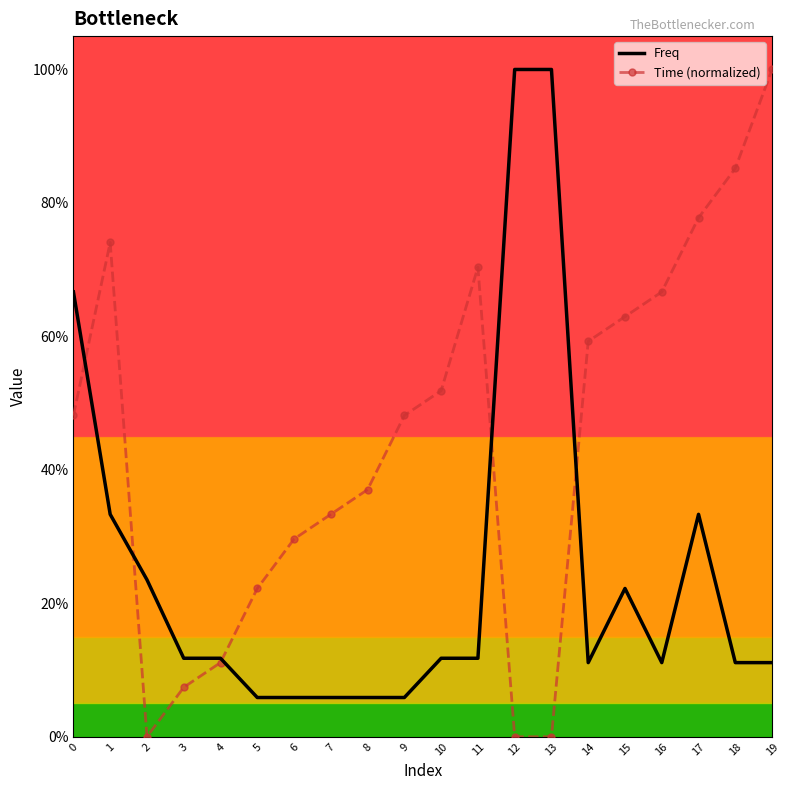

Which series has the largest range (max minus min)?

Time (normalized)